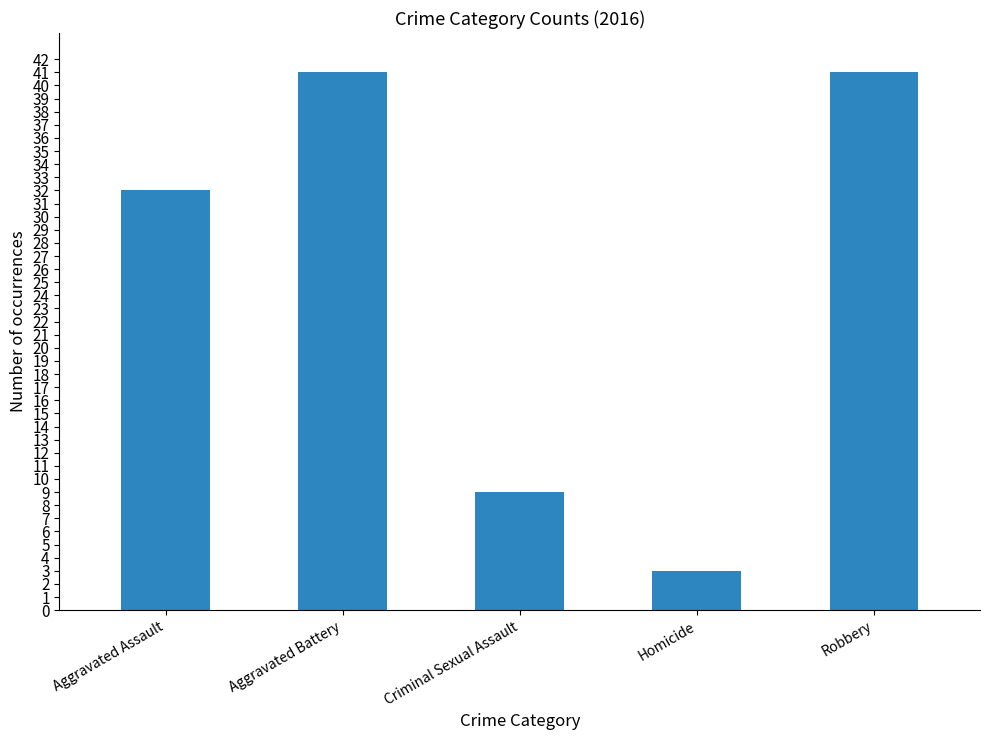

How many bars are there in total?

5